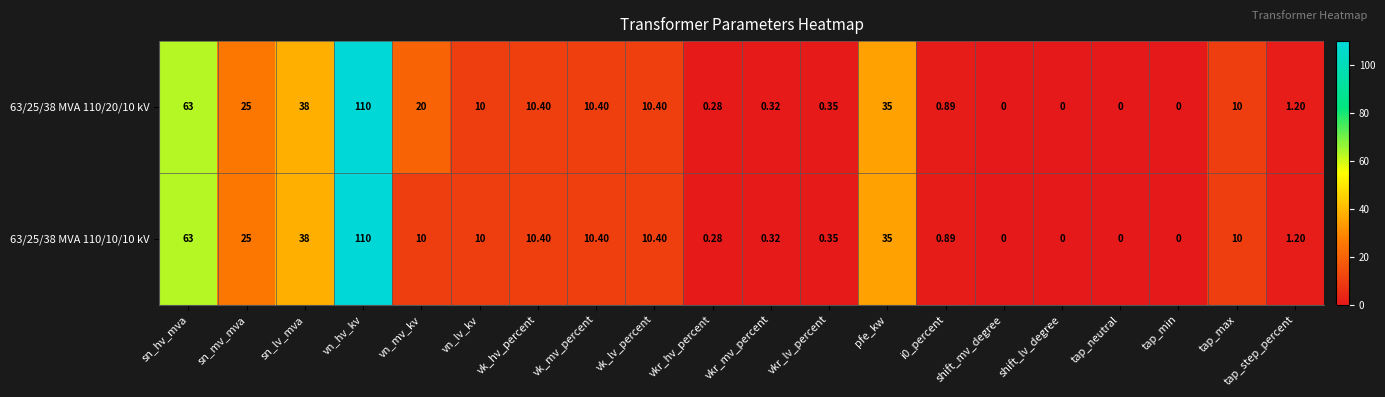

How many series are shown in this chart?

2